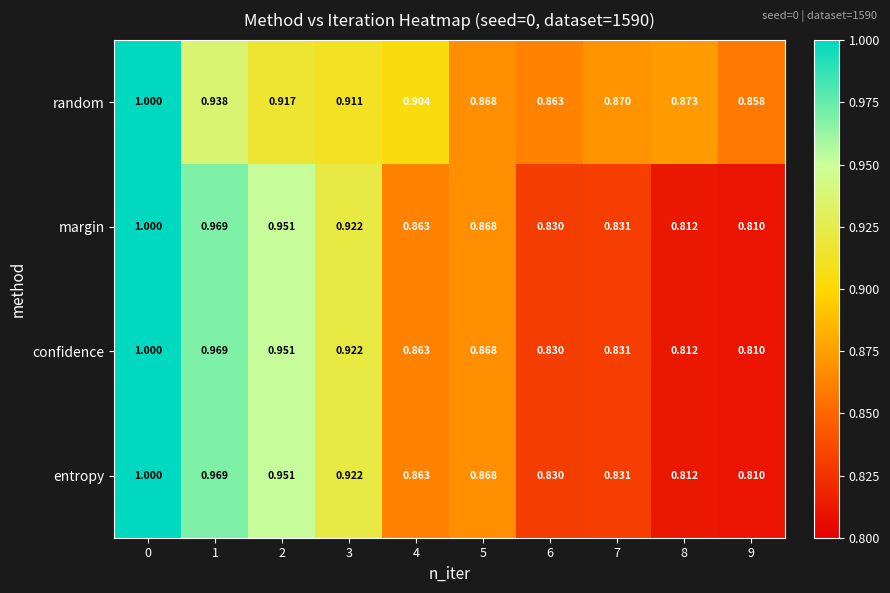

Is the value of margin at 6 greater than the value of confidence at 2?

No